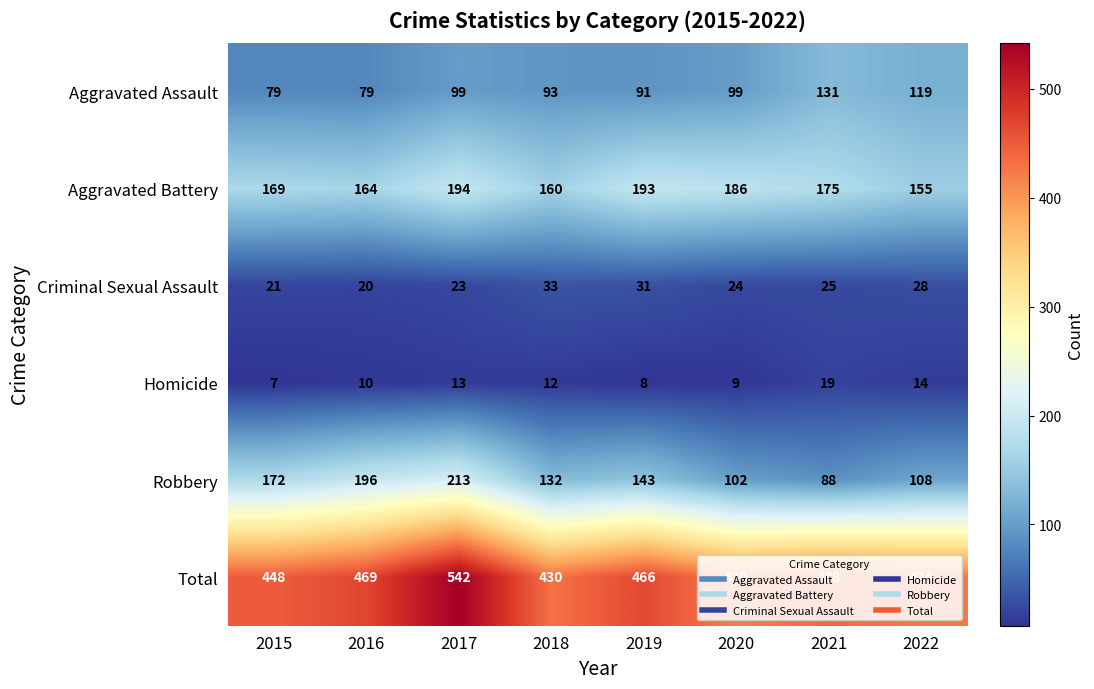

What is the approximate value of Total at 2021, to the nearest 5?

440